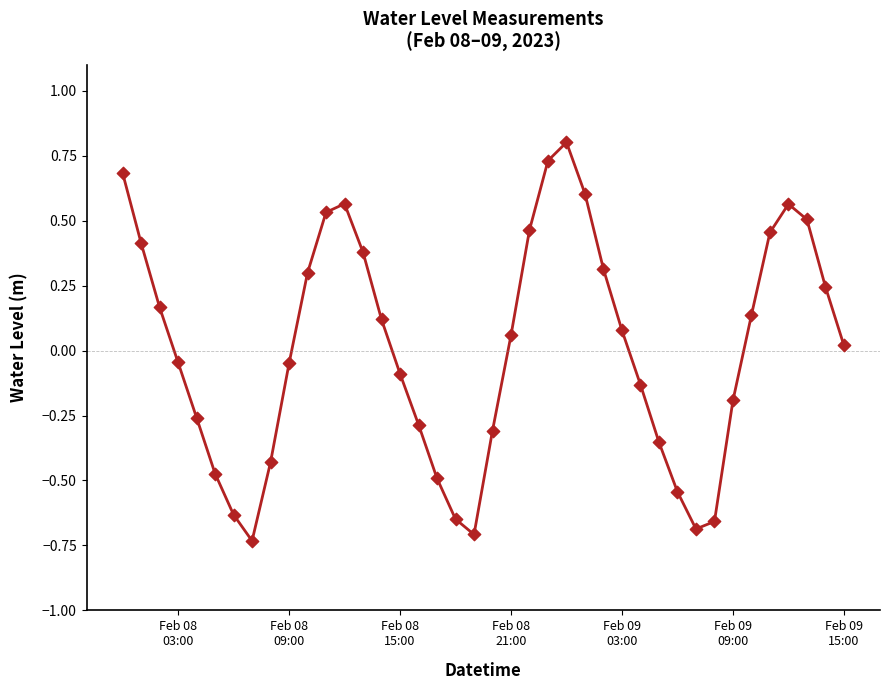

What is the difference between the maximum and minimum values?

1.5